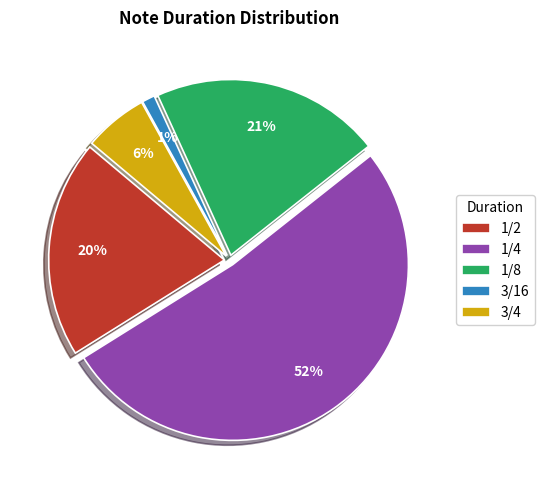

Which category has the biggest portion of the pie?

1/4